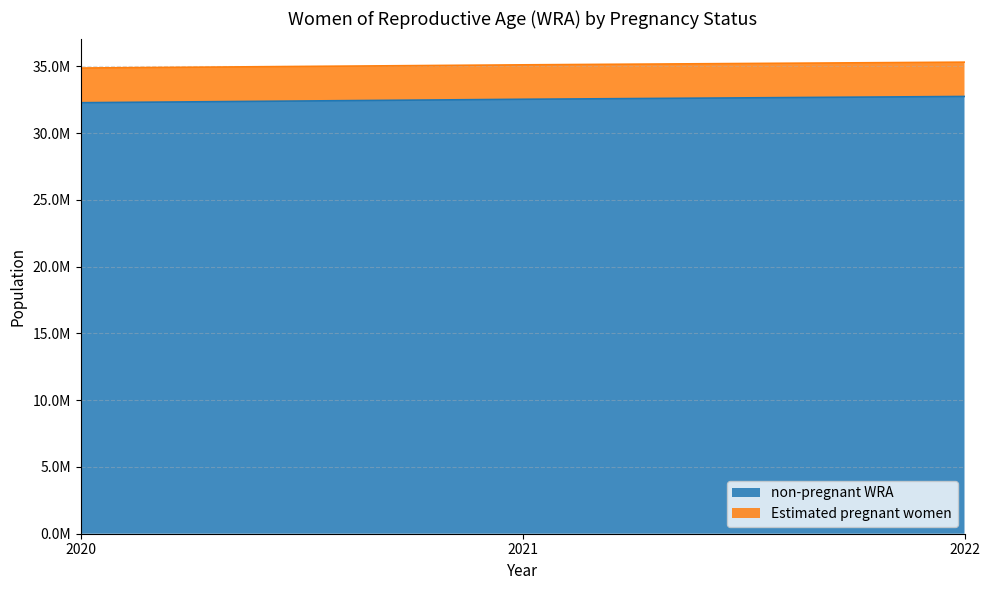

True or false: Estimated pregnant women has a value of 34883962.0 at 2020.

True